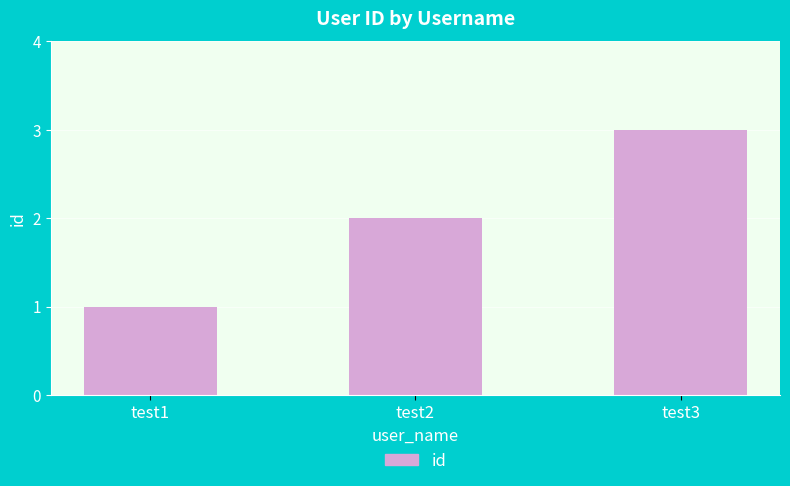

Reading left to right, what are all the values shown in this chart?

test1=1	test2=2	test3=3